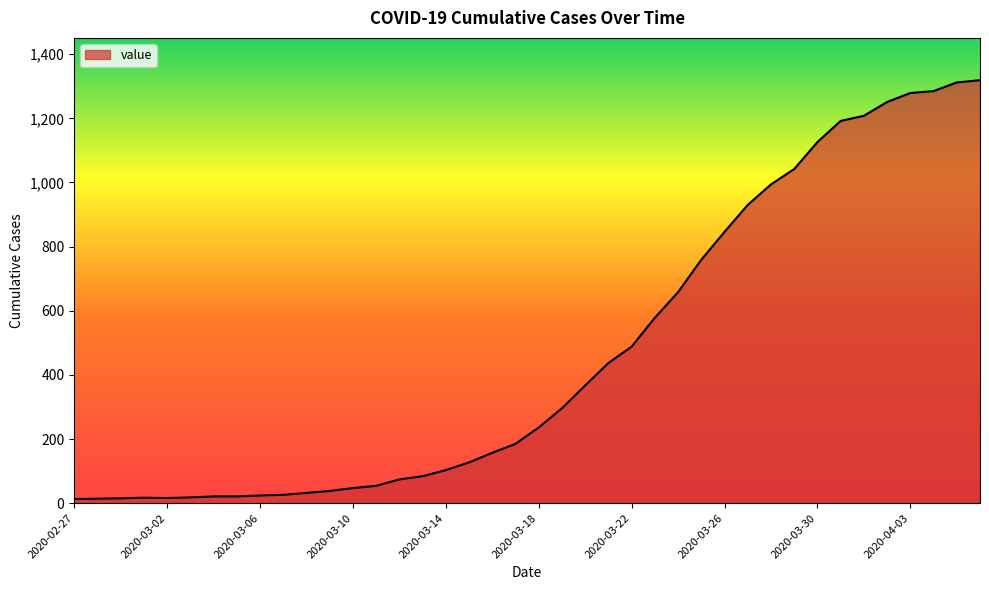

What is the greatest value displayed?

1319